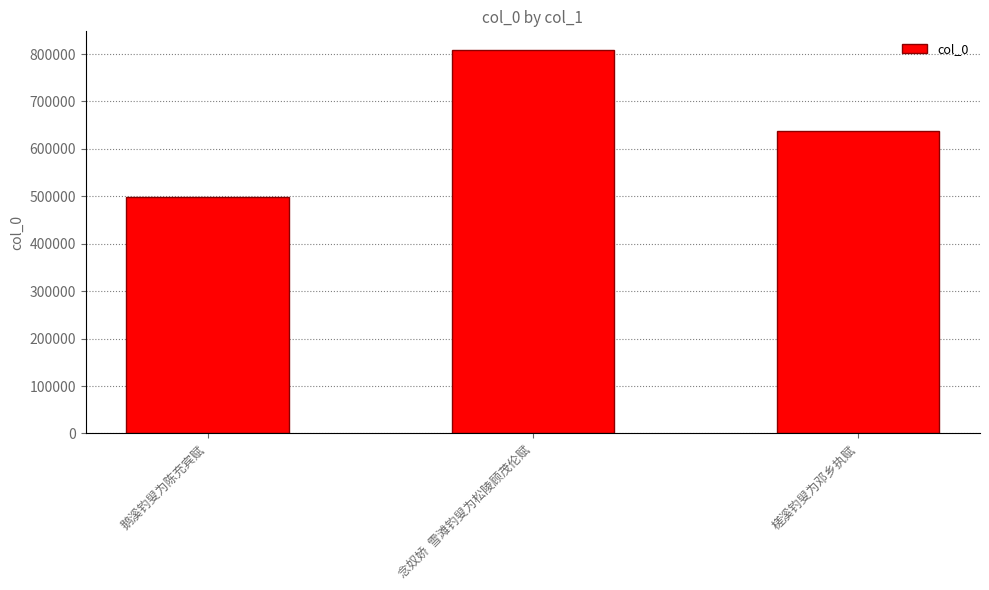

What position from the left is 鹅溪钓叟为陈充宾赋?

1